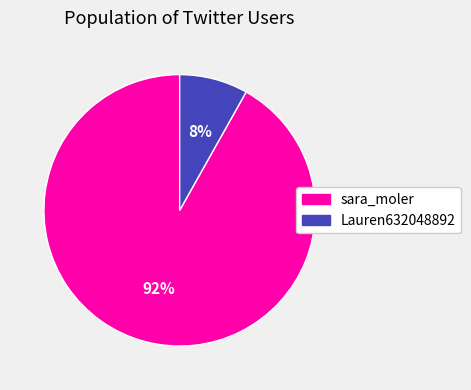

To the nearest percent, what is the difference between the largest and smallest slice percentages?

84%